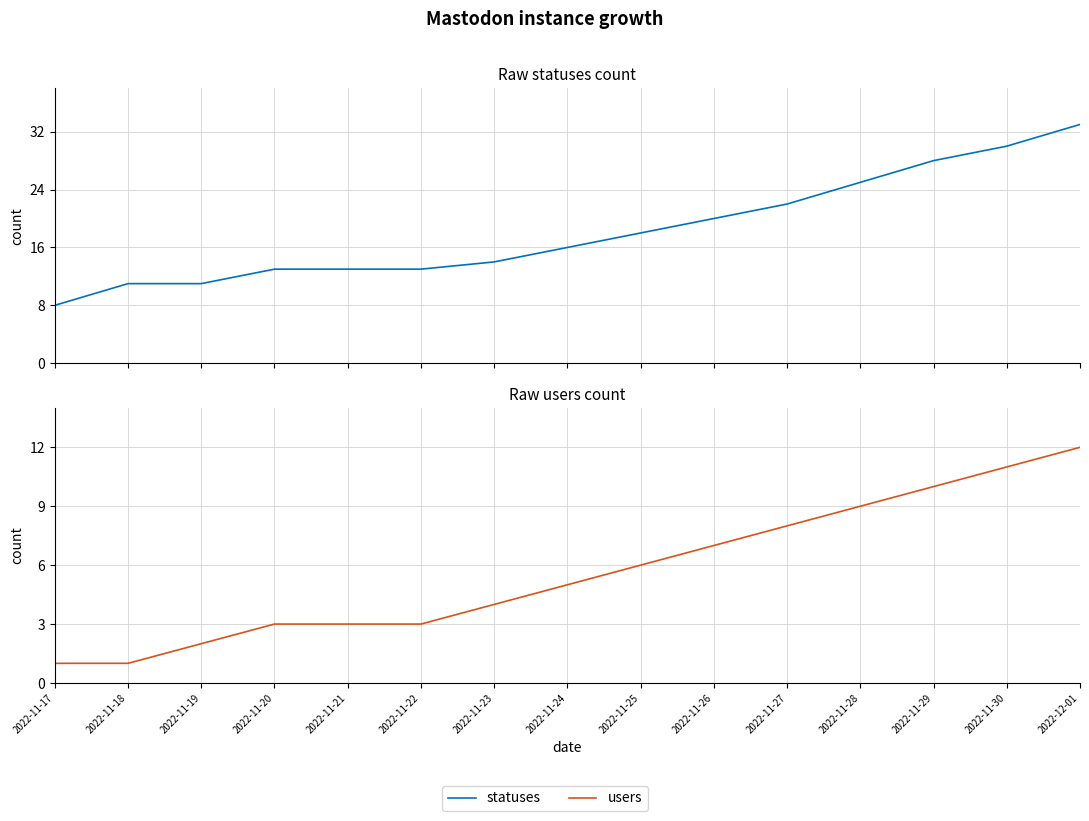

Is it true that users equals 9 at 2022-11-28?

True